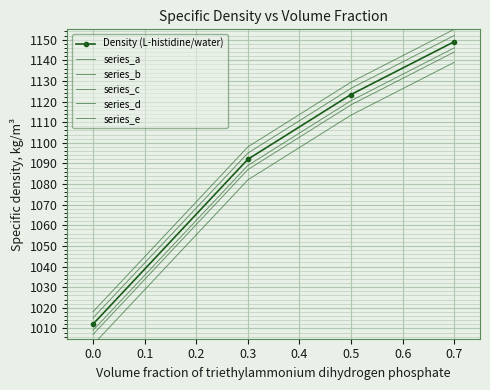

True or false: series_c and Density (L-histidine/water) cross at least once.

False